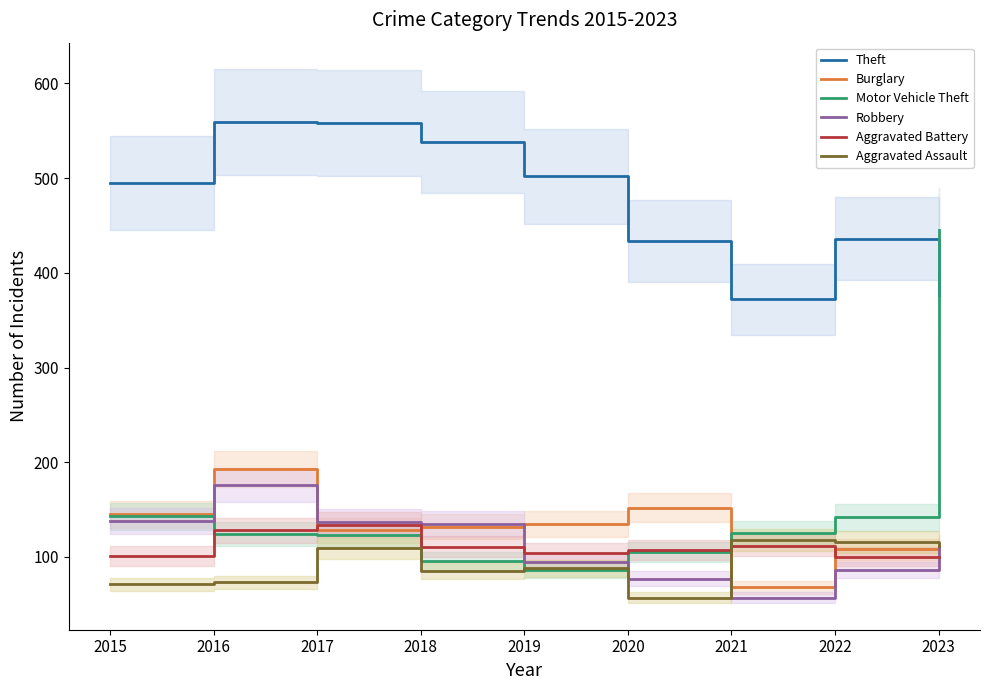

Rank the categories by Aggravated Battery value from lowest to highest.

2022, 2023, 2015, 2019, 2020, 2018, 2021, 2016, 2017